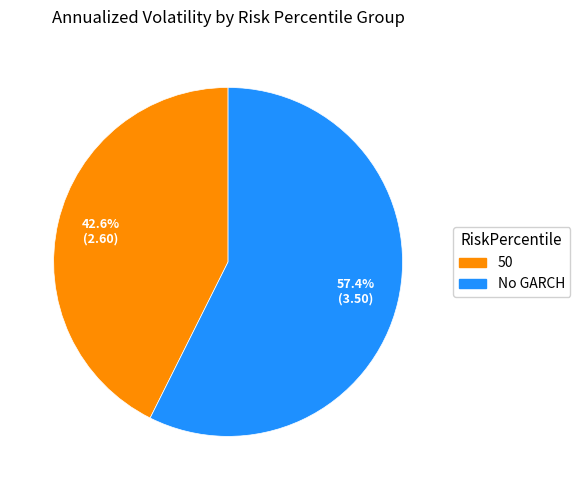

Which category has the biggest portion of the pie?

No GARCH